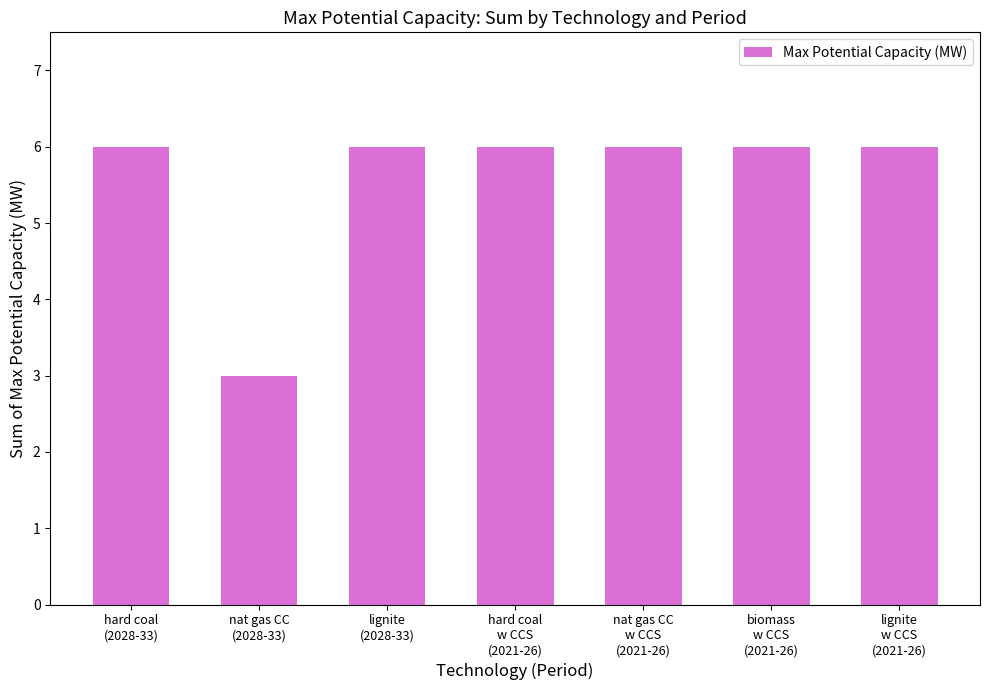

What is the change in value from nat gas CC
(2028-33) to lignite
(2028-33)?

+3